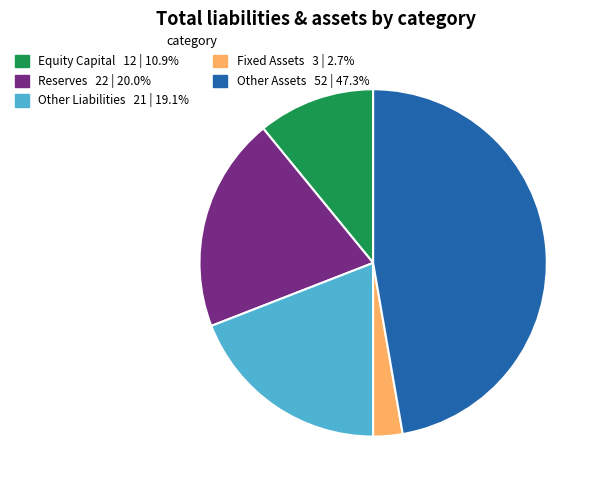

Is there a majority slice in this chart?

No